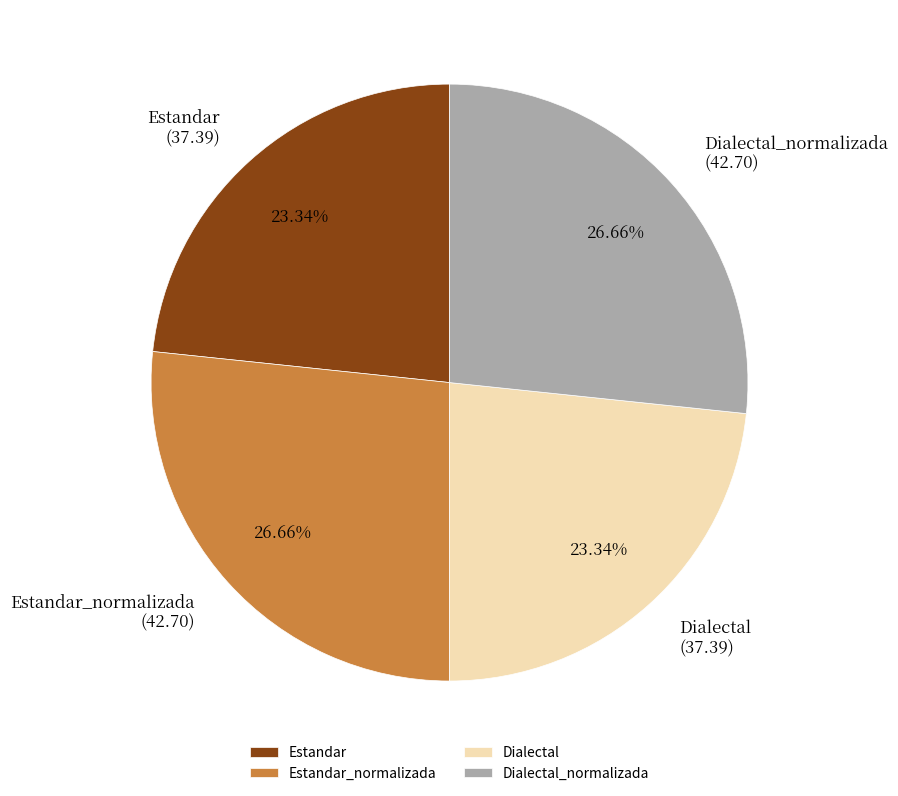

Is it true that Estandar is 15% of the pie?

False